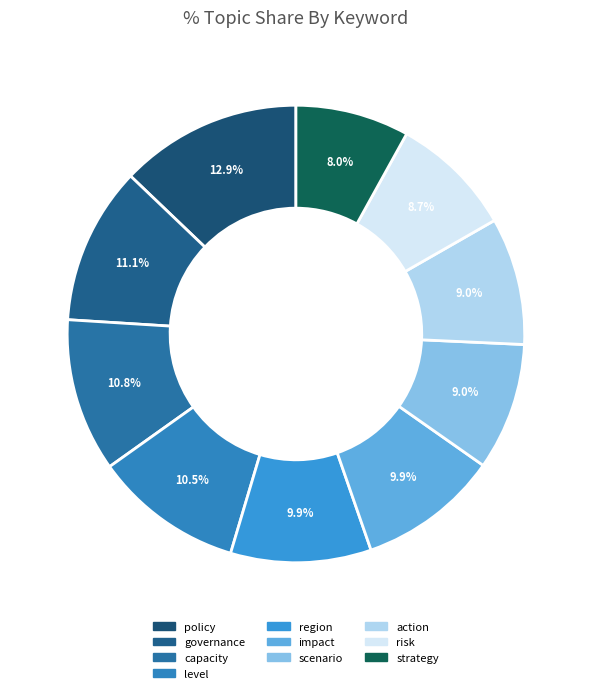

Is region the majority of the pie?

No